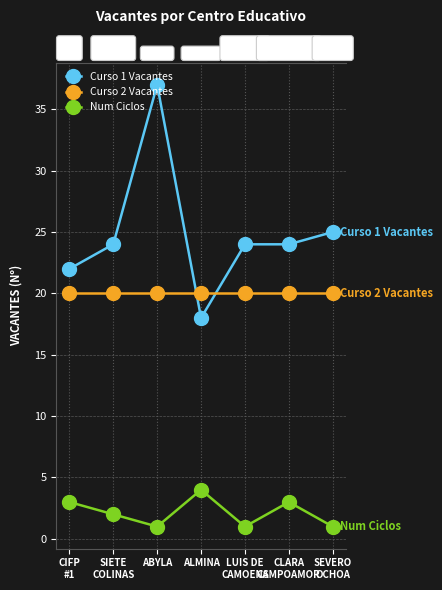

At which category is the sum across all series the highest?

ABYLA